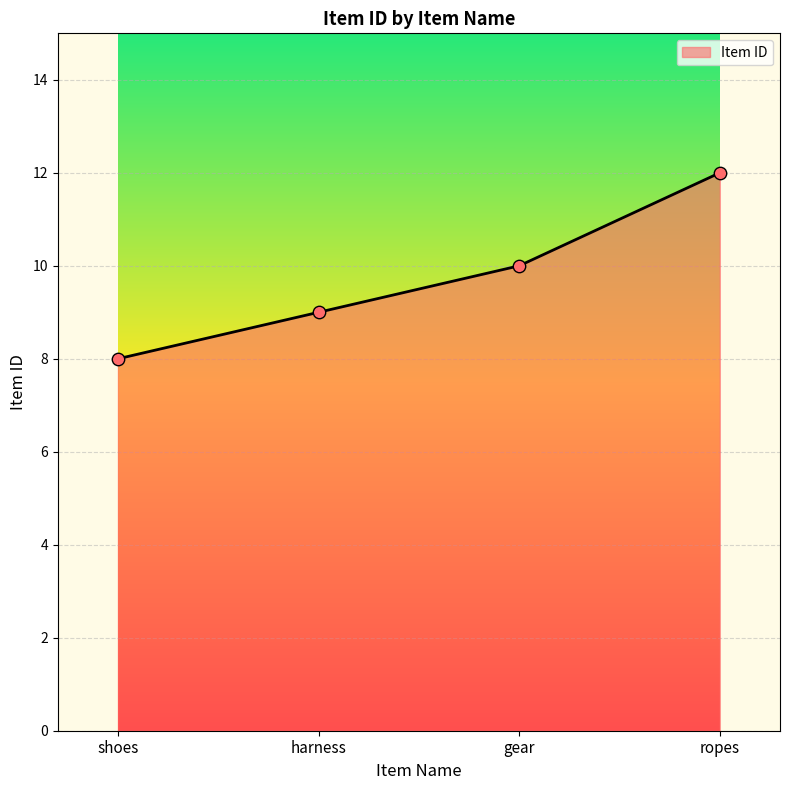

Which has a higher value, harness or gear?

gear